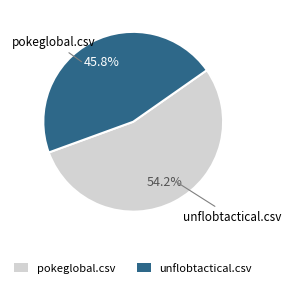

What is the largest slice in the pie chart?

pokeglobal.csv